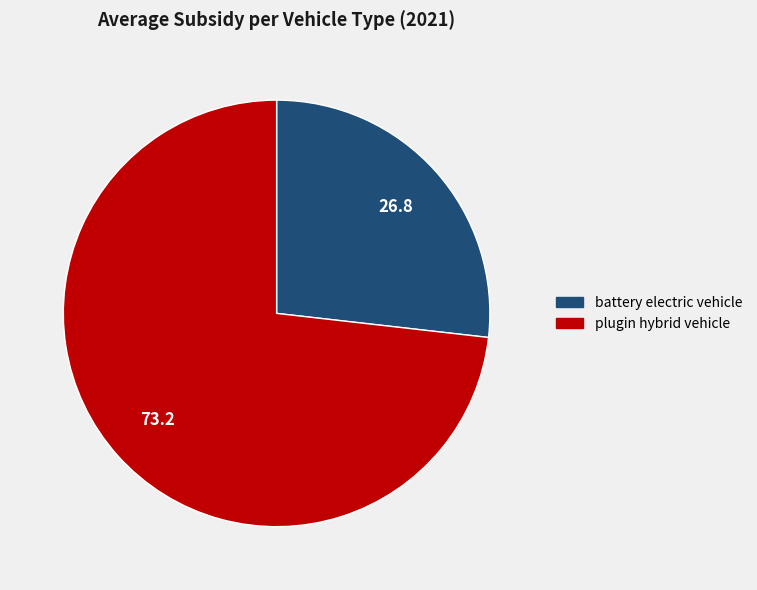

Does plugin hybrid vehicle represent more than half of the total?

Yes